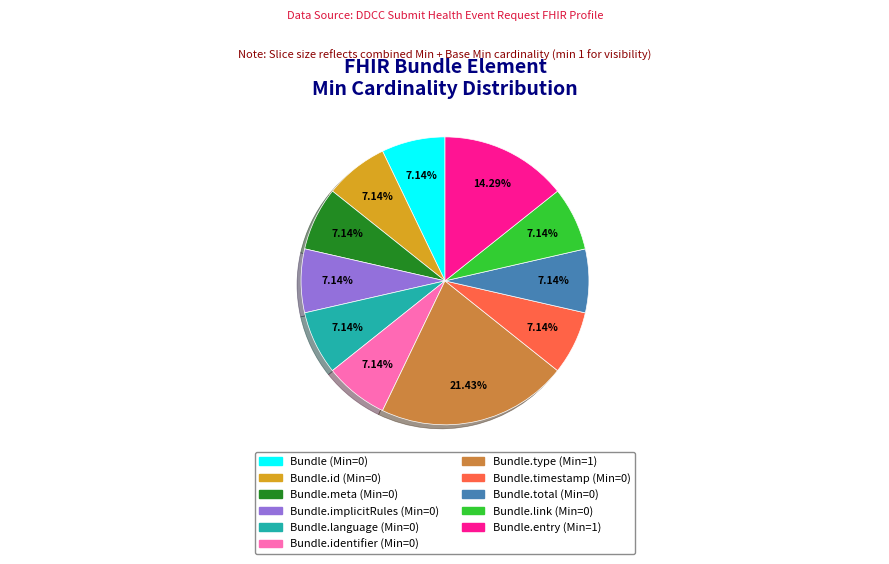

Combined, do Bundle.total (Min=0) and Bundle.entry (Min=1) account for over 50%?

No